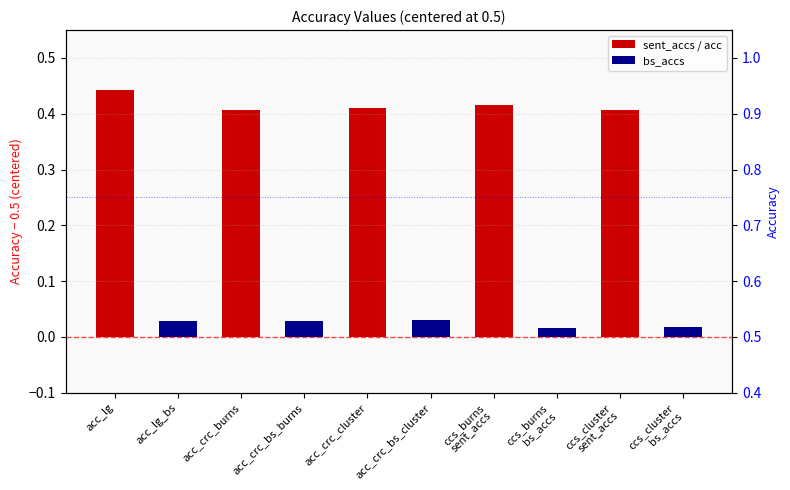

True or false: bs_accs has a value of 0.0 at acc_lg_bs.

False